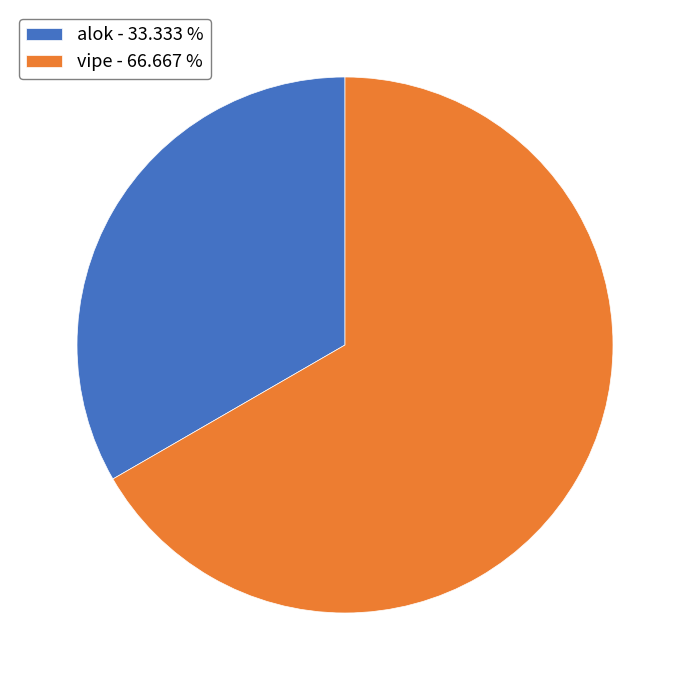

Rank the categories by value from highest to lowest.

vipe, alok